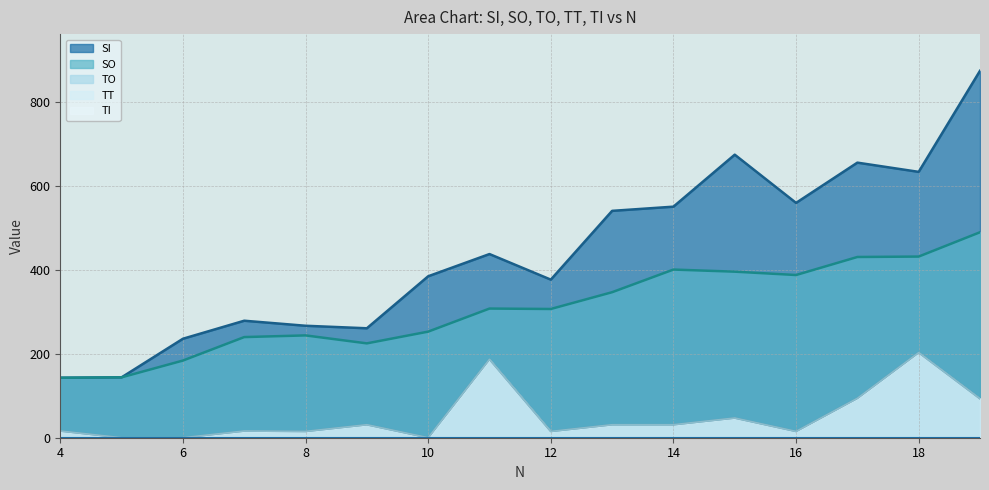

What is the total value across all series at 17?

1275